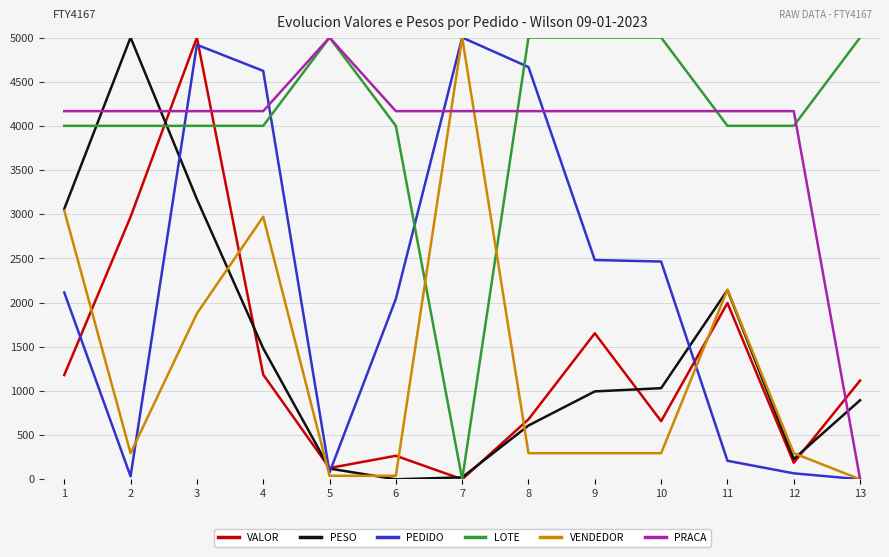

What is the highest value of the VALOR series?

5000.0